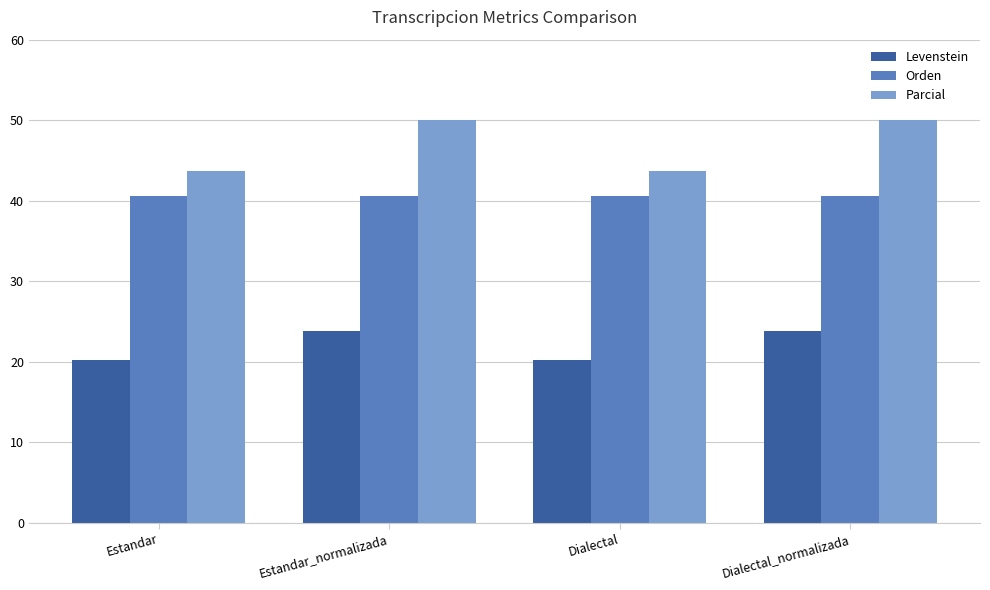

Which series has the widest spread of values?

Parcial